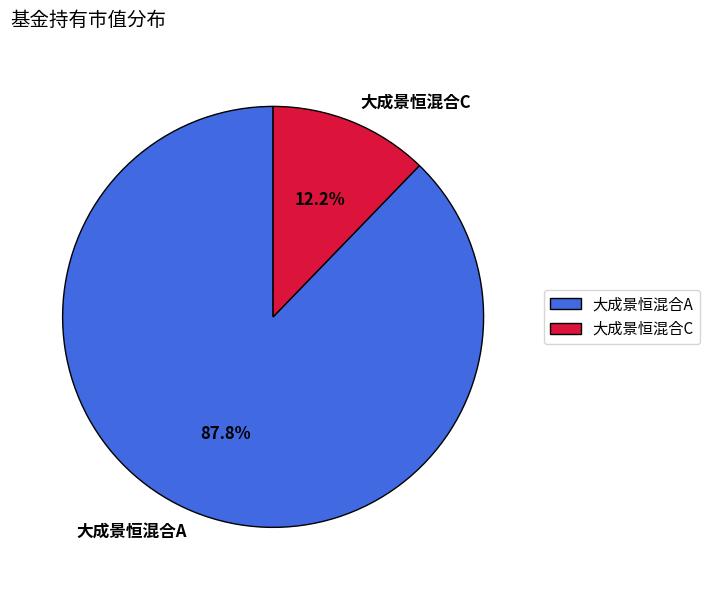

Does 大成景恒混合C represent more than half of the total?

No